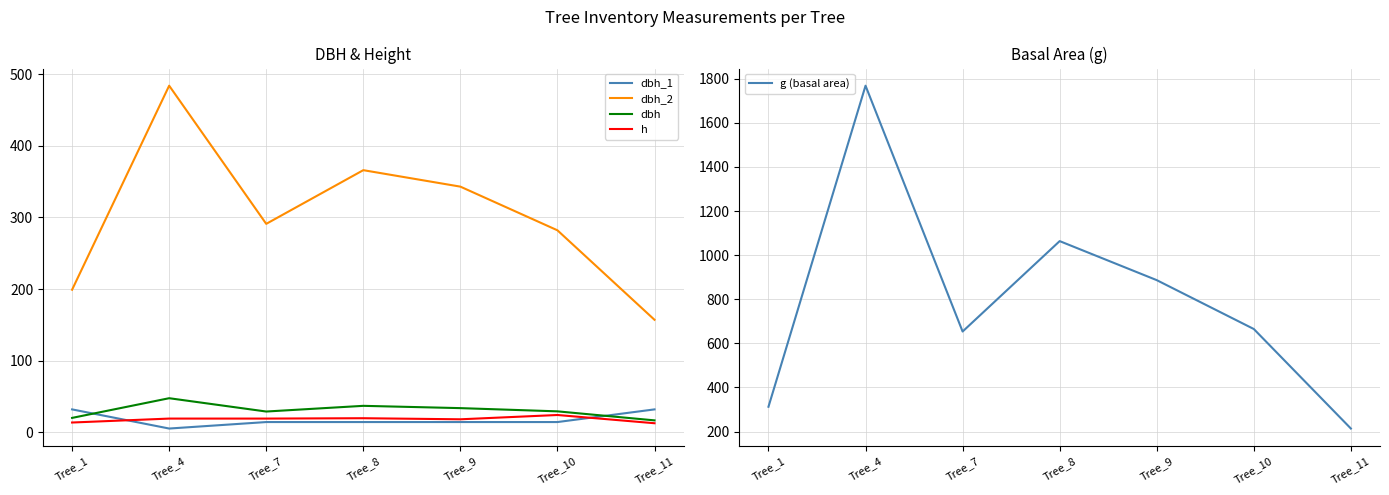

True or false: dbh_2 and dbh_1 intersect in this chart.

False